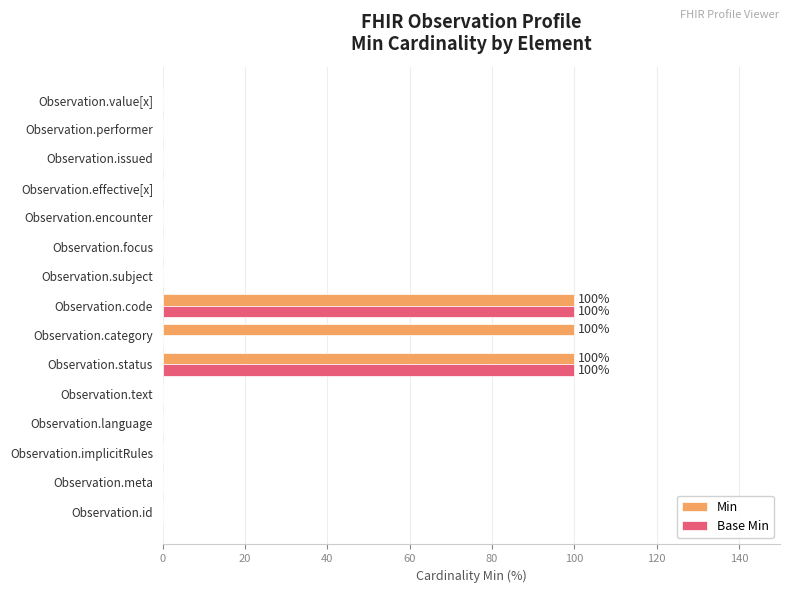

What are all the series names shown in the legend?

Min, Base Min